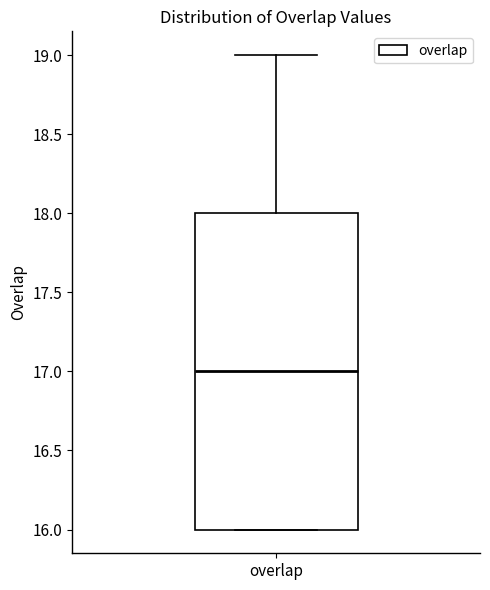

Where does the upper whisker of the box for overlap end on the y-axis? The values are not printed on the chart, so give them approximately, as read against the axis.

19